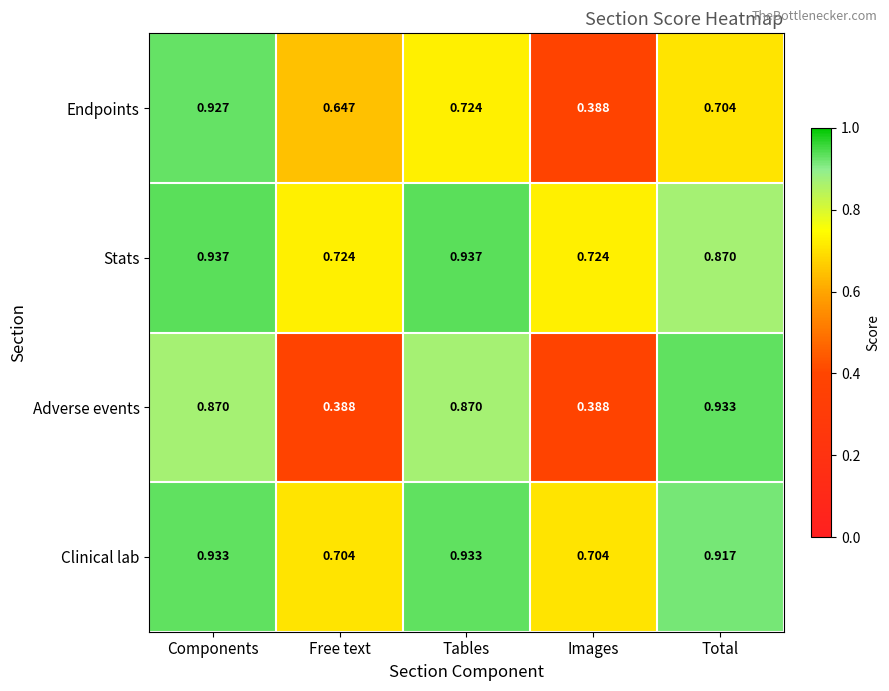

Which category has the lowest value in the Endpoints series?

Images